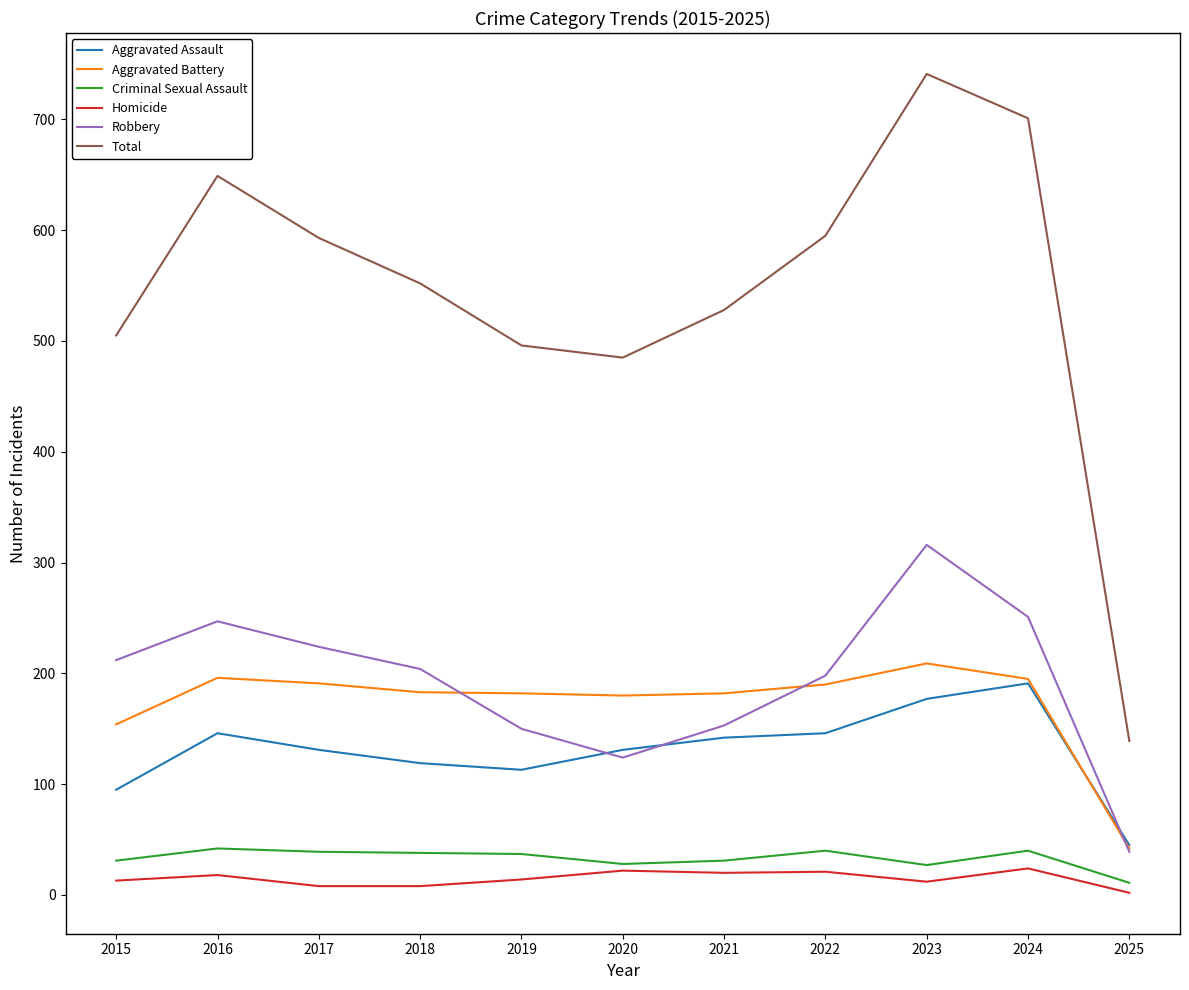

Where is Total nearest to the value 440?

2020